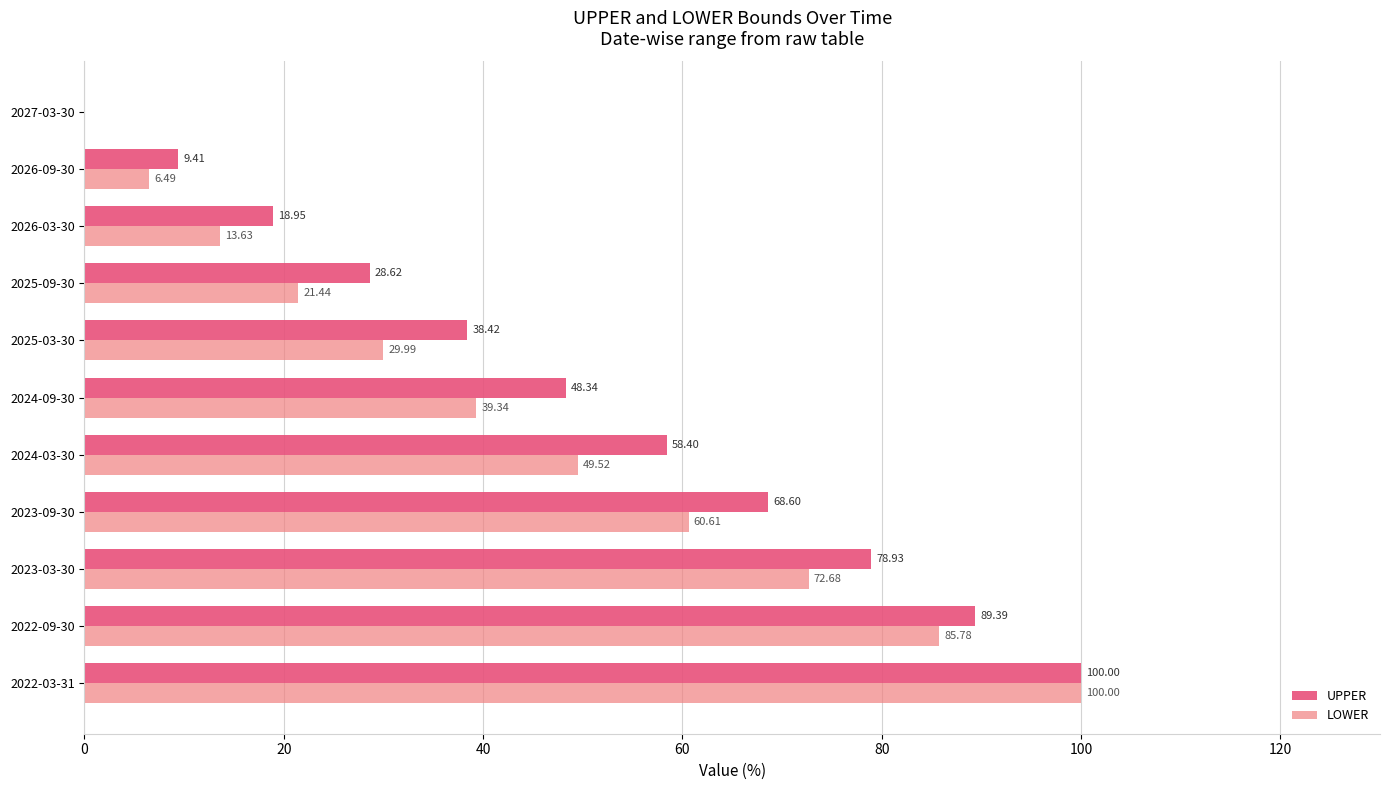

Between 2025-03-30 and 2027-03-30, which series saw the biggest shift?

UPPER